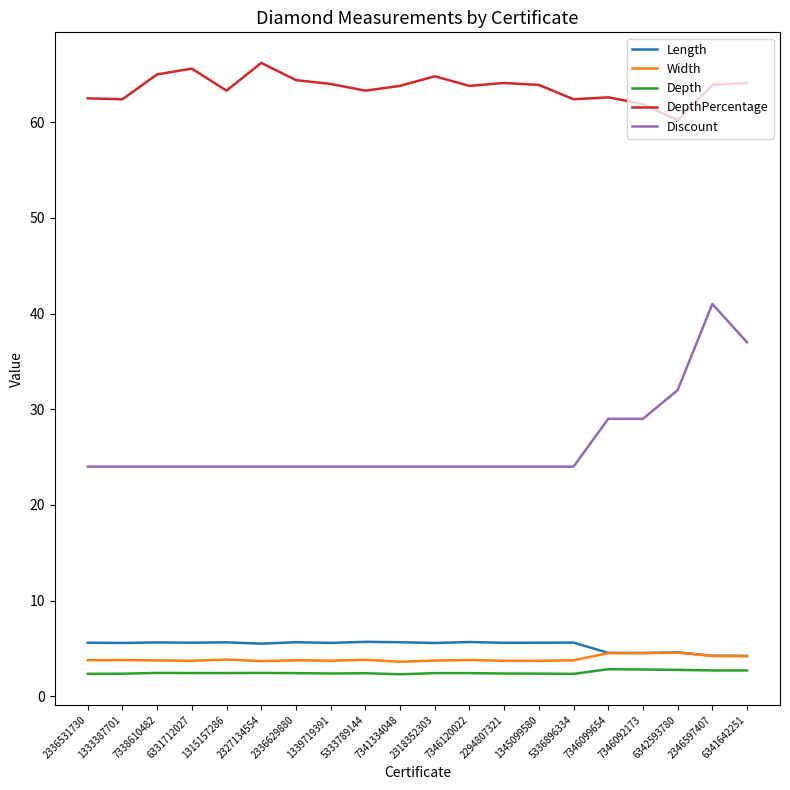

What position from the right is 6331712027?

17